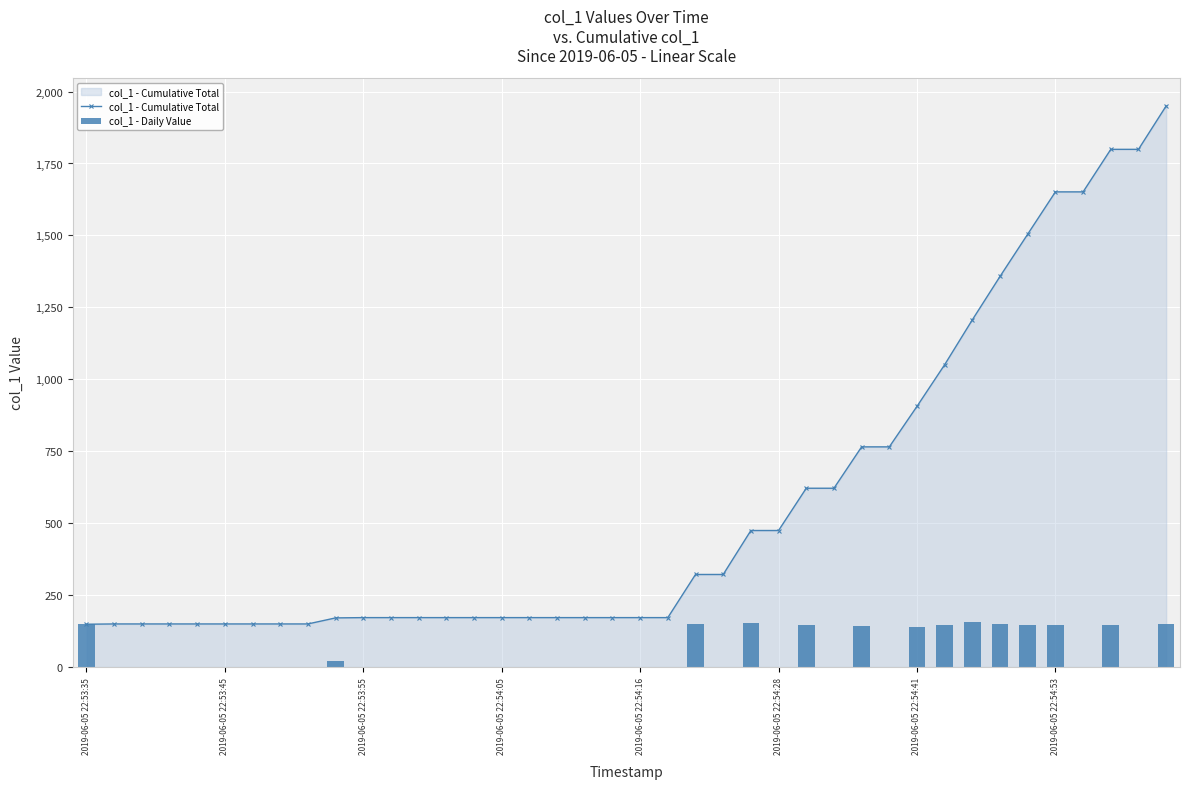

The value of col_1 - Cumulative Total at 2019-06-05 22:53:55 is 299.6. True or false?

False